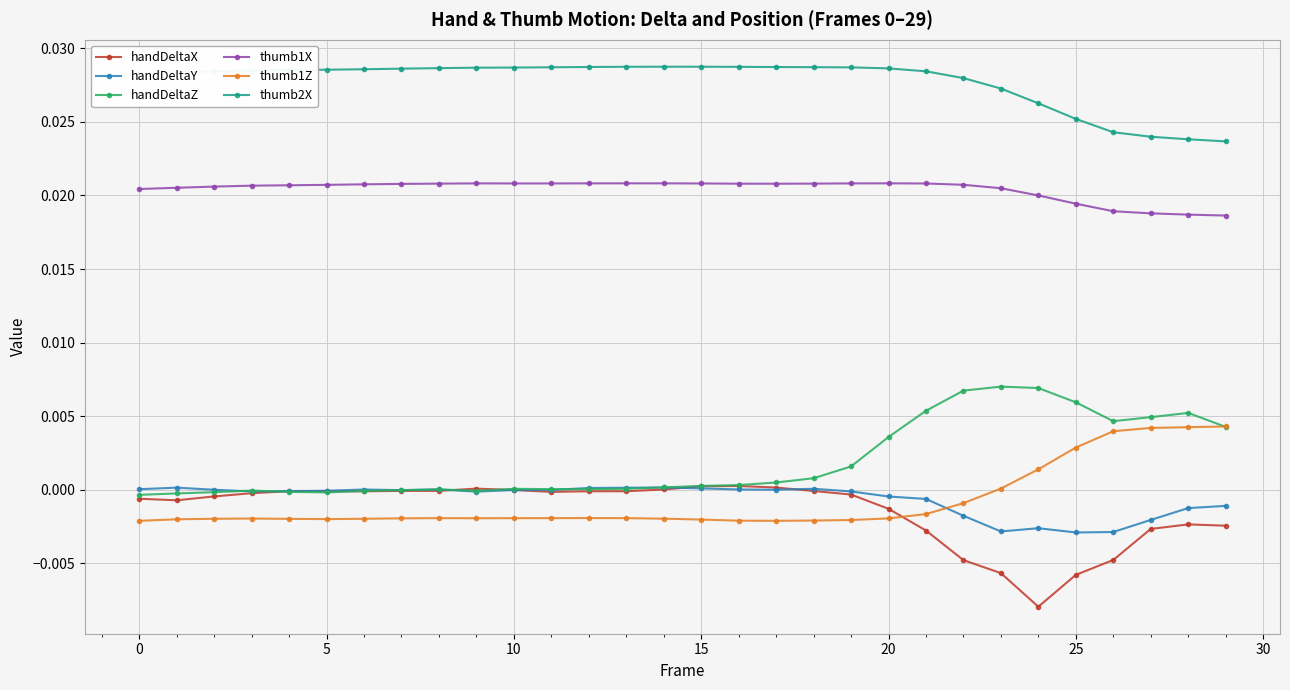

How many times do handDeltaY and thumb1Z cross each other?

1